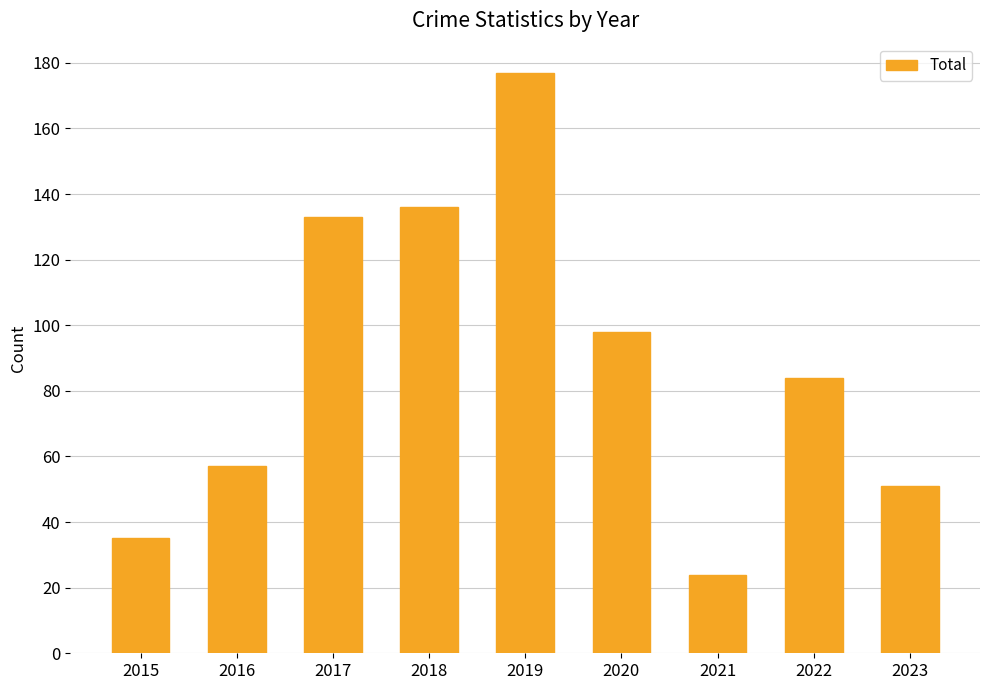

The value at 2018 is 136. True or false?

True